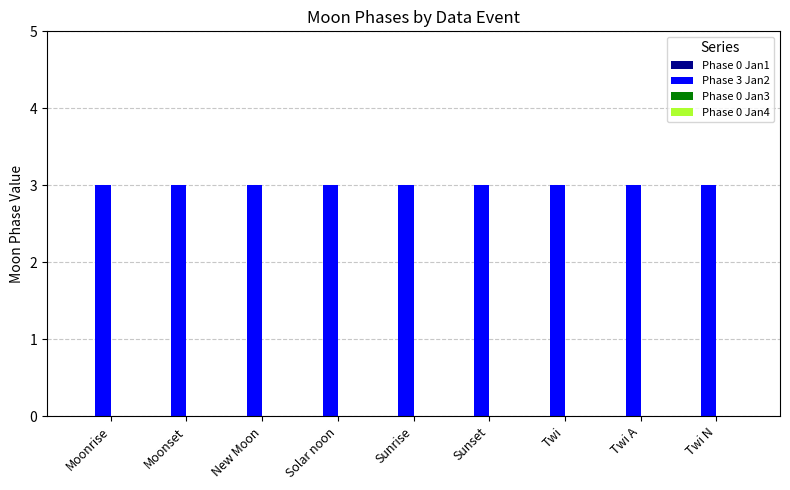

List the series in order of their peak value, lowest first.

Phase 0 Jan1, Phase 0 Jan3, Phase 0 Jan4, Phase 3 Jan2